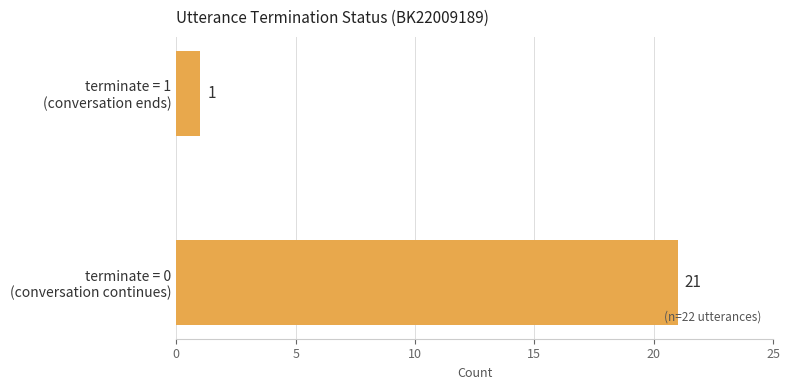

Which label corresponds to the smallest value in the chart?

terminate = 1
(conversation ends)